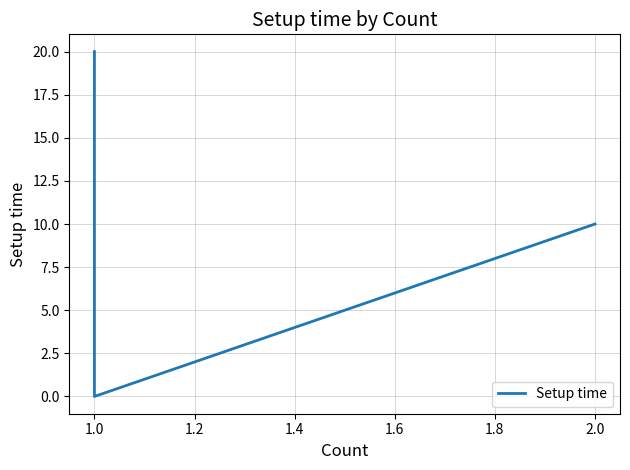

What is the average value?

10